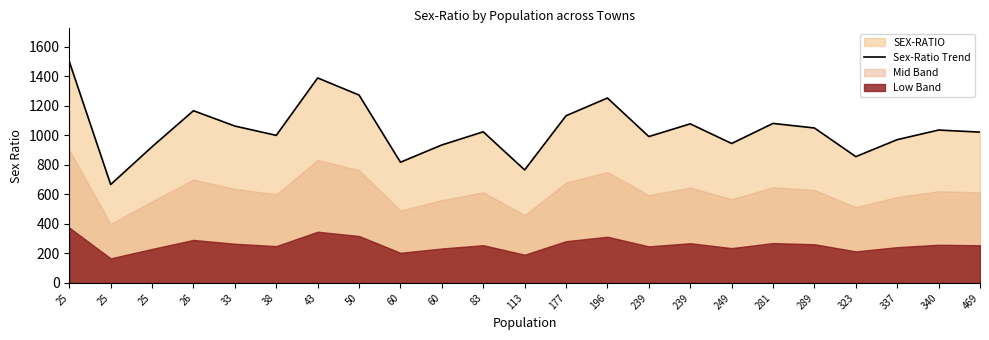

What is the average value?

1041